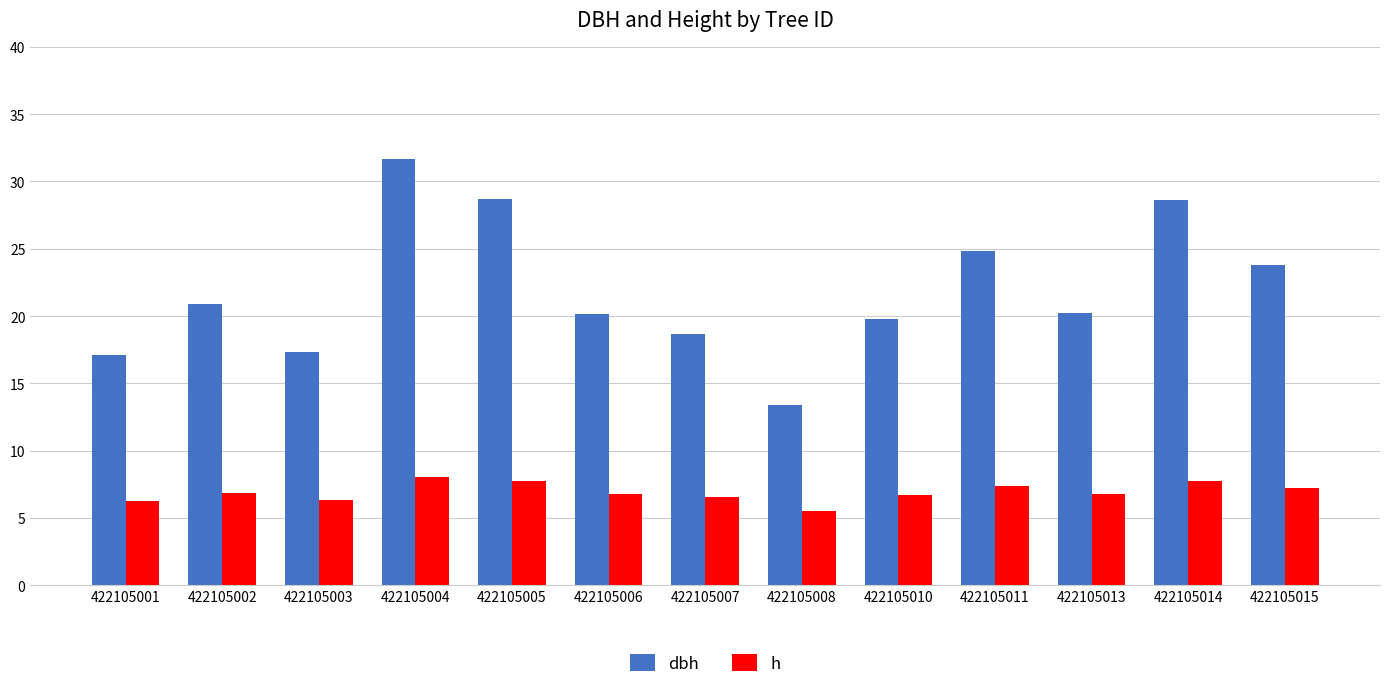

The dbh series shows 17.3 at 422105003. True or false?

True